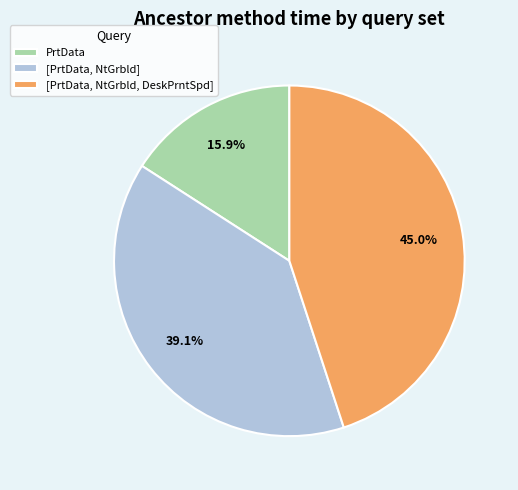

Which slice is the largest?

[PrtData, NtGrbld, DeskPrntSpd]